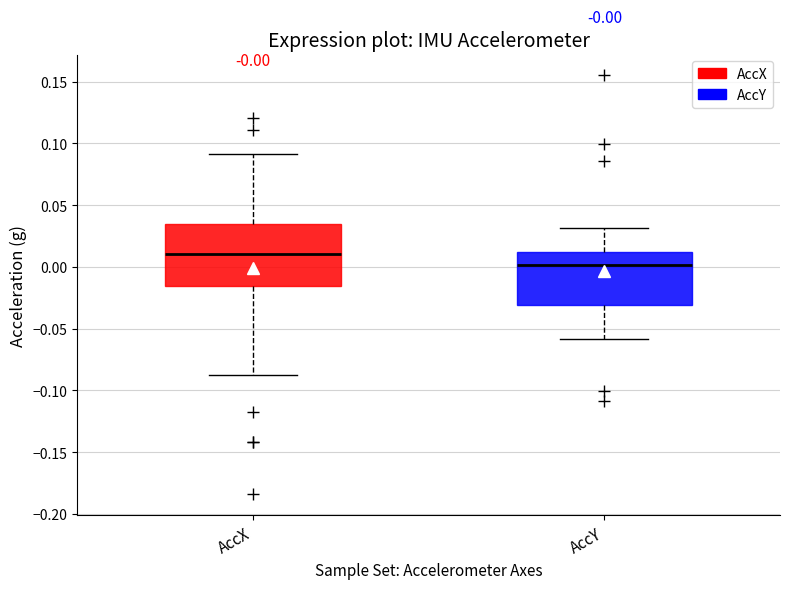

Which box's median line is the highest?

AccX